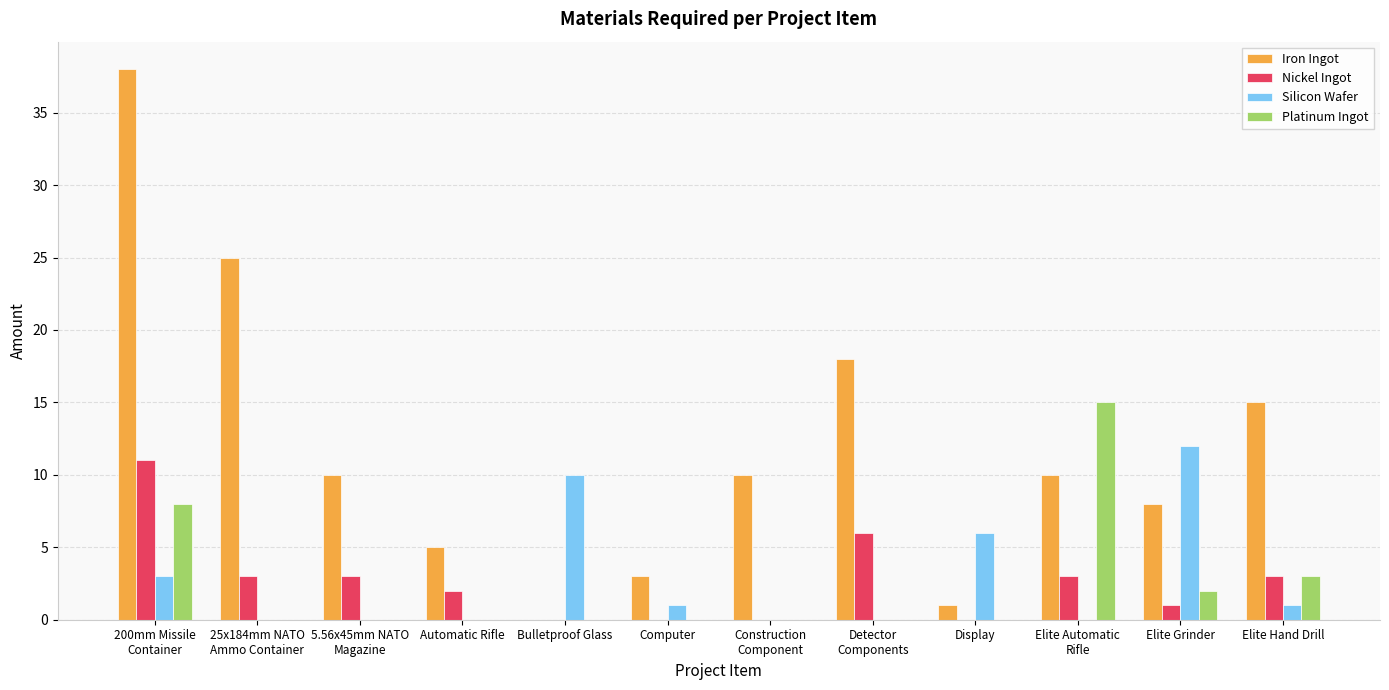

The Platinum Ingot series shows 2 at Elite Grinder. True or false?

True